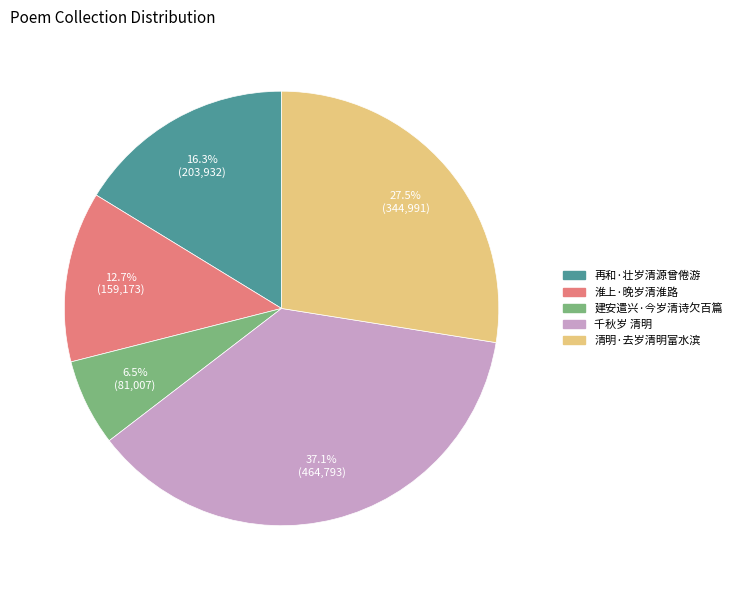

What percentage is the 淮上·晚岁清淮路 slice, to the nearest percent?

13%